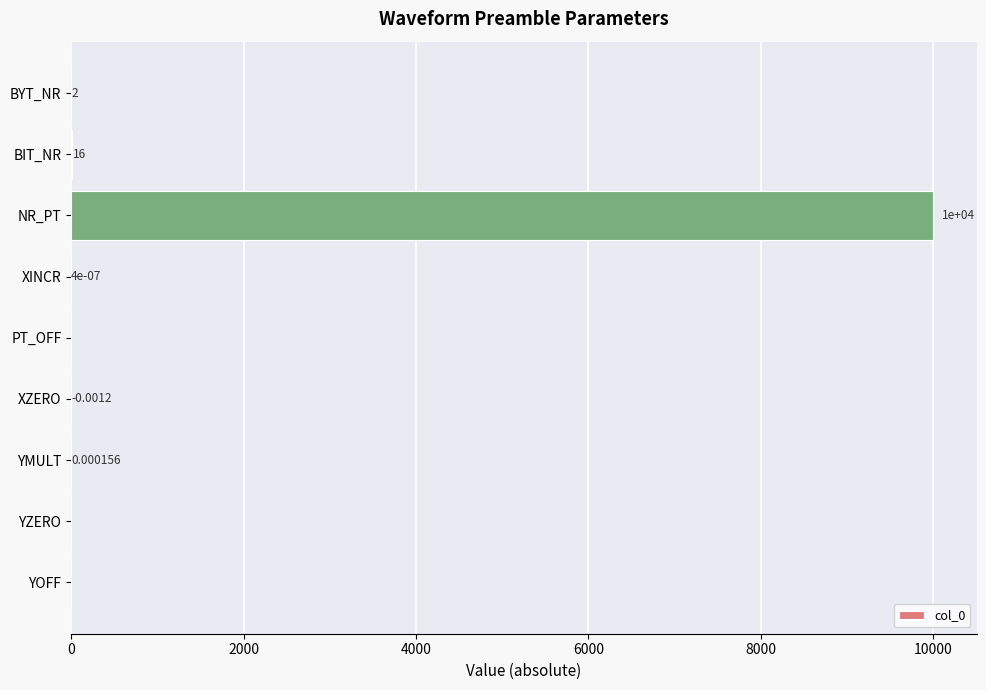

What is the sum of all values?

10018.0